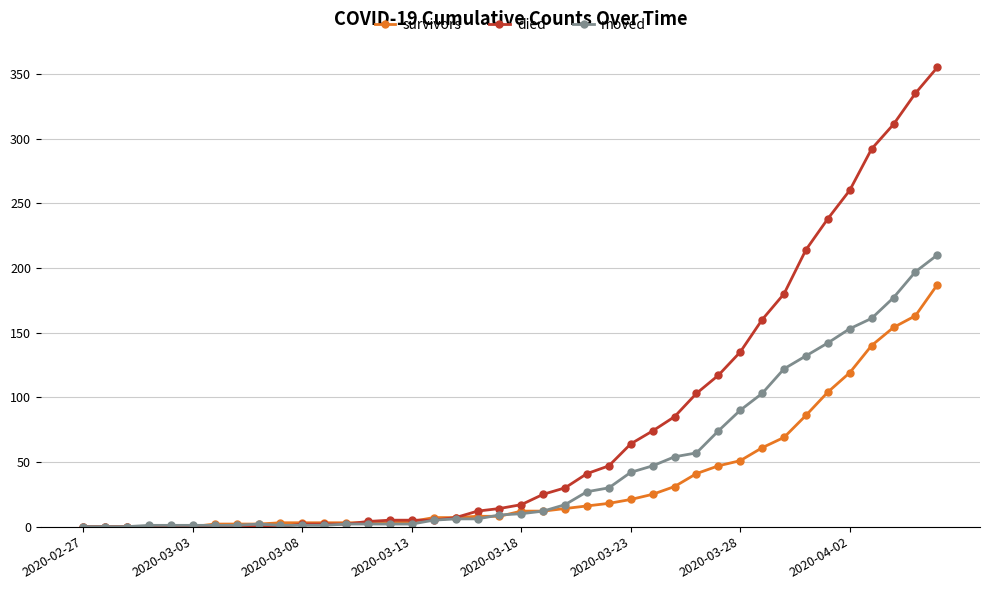

Which series has the largest total across all categories?

died